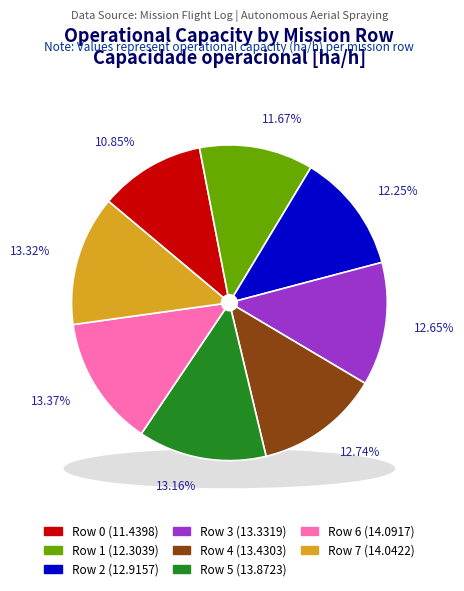

Rank the categories by value from lowest to highest.

Row 0, Row 1, Row 2, Row 3, Row 4, Row 5, Row 7, Row 6